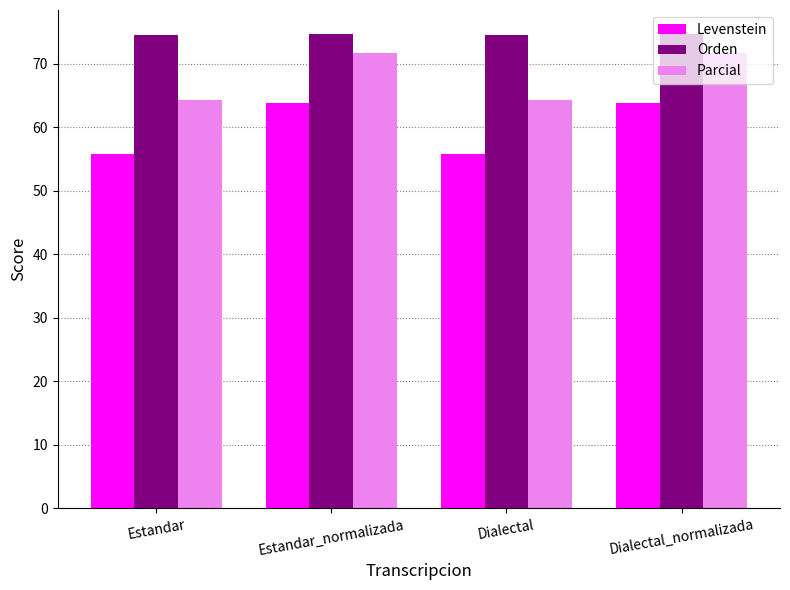

What is the highest value of the Orden series?

74.7